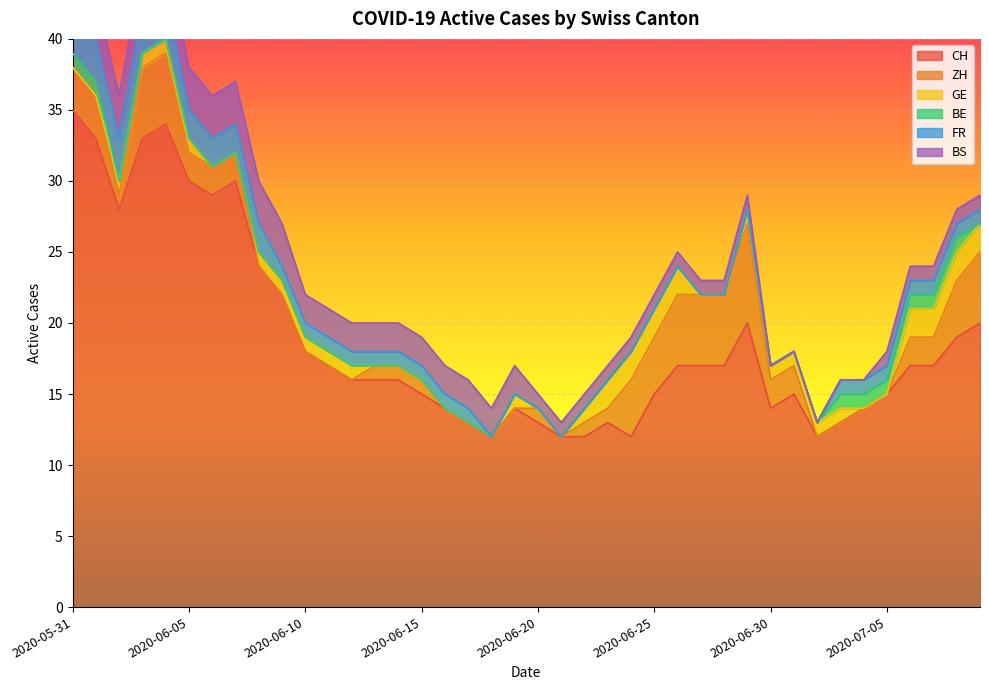

What is the approximate value of FR at 2020-06-10?

1